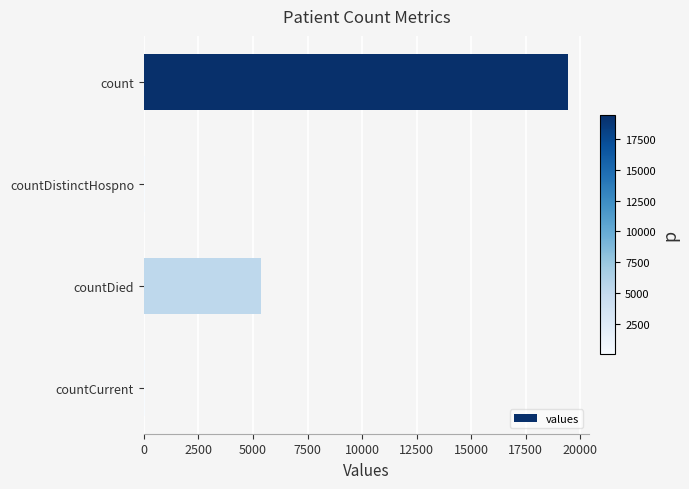

The chart shows a value of 3220 at countDied. True or false?

False